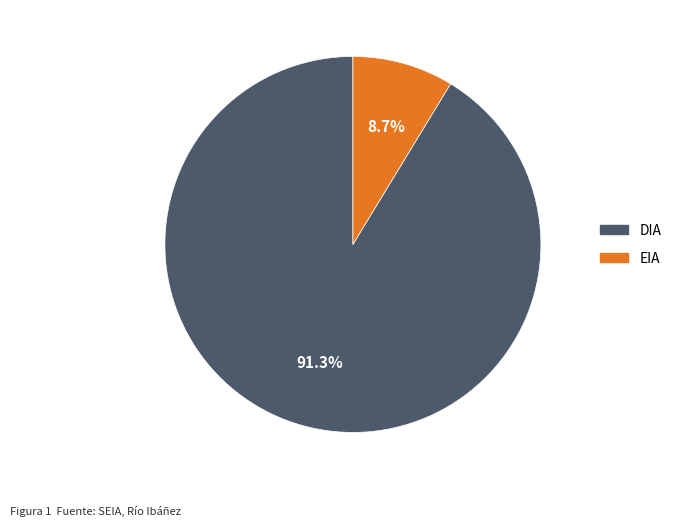

How many slices are in this pie chart?

2